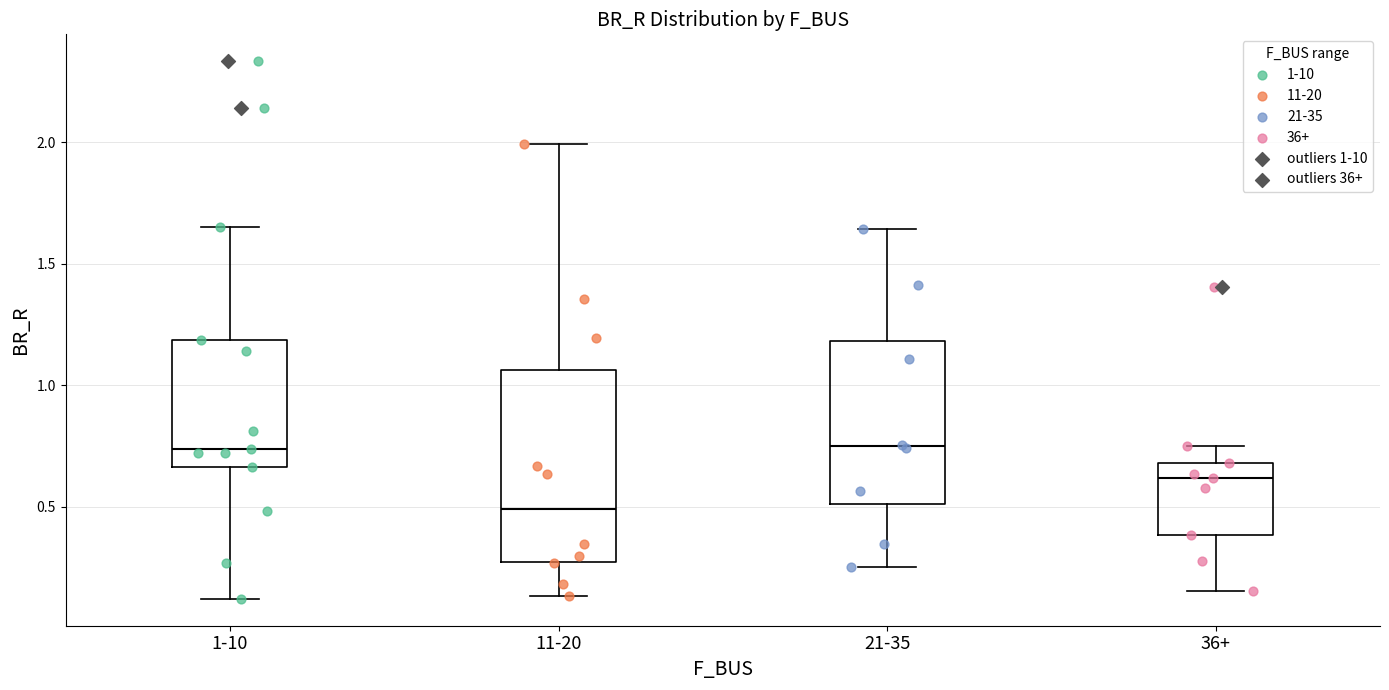

Reading left to right, transcribe this box plot: for each box, give where its median line is, the range the box spans, and where its two whiskers end, as read against the y-axis. The values are not printed on the chart, so give them approximately, as read against the axis.

1-10: median 0.75, box 0.65 to 1.20, whiskers 0.10 to 1.65
11-20: median 0.50, box 0.25 to 1.05, whiskers 0.15 to 2.00
21-35: median 0.75, box 0.50 to 1.20, whiskers 0.25 to 1.65
36+: median 0.60, box 0.40 to 0.70, whiskers 0.15 to 0.75